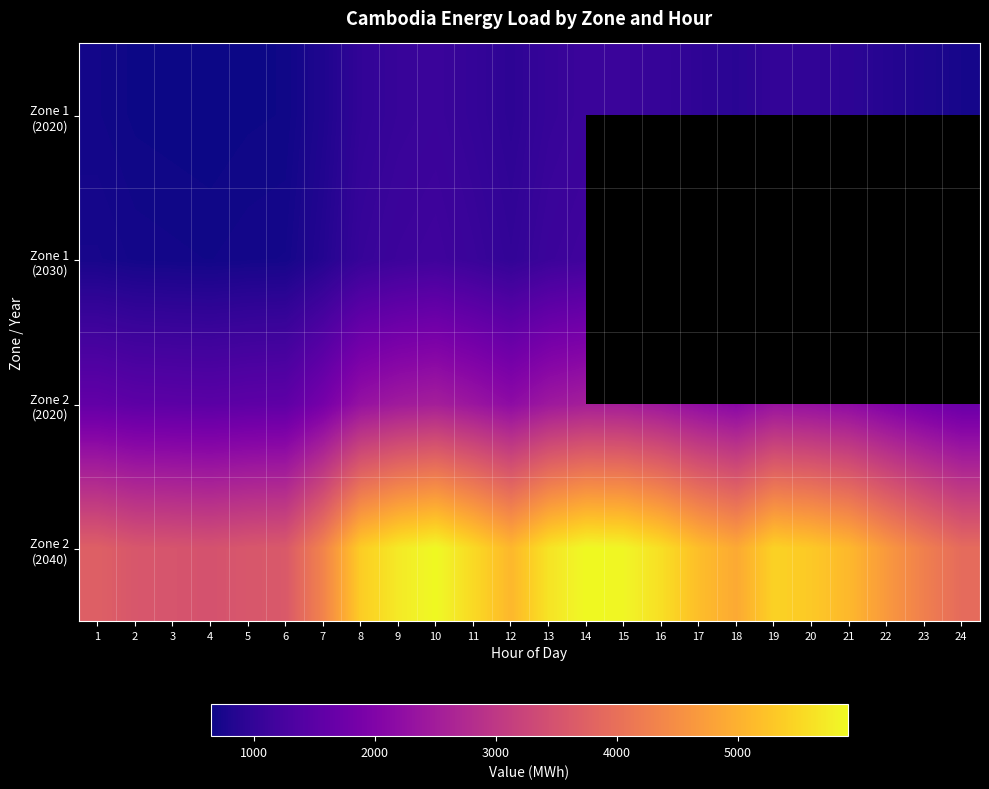

Is the value of Zone 1 (2030) at 10 greater than the value of Zone 2 (2040) at 9?

No